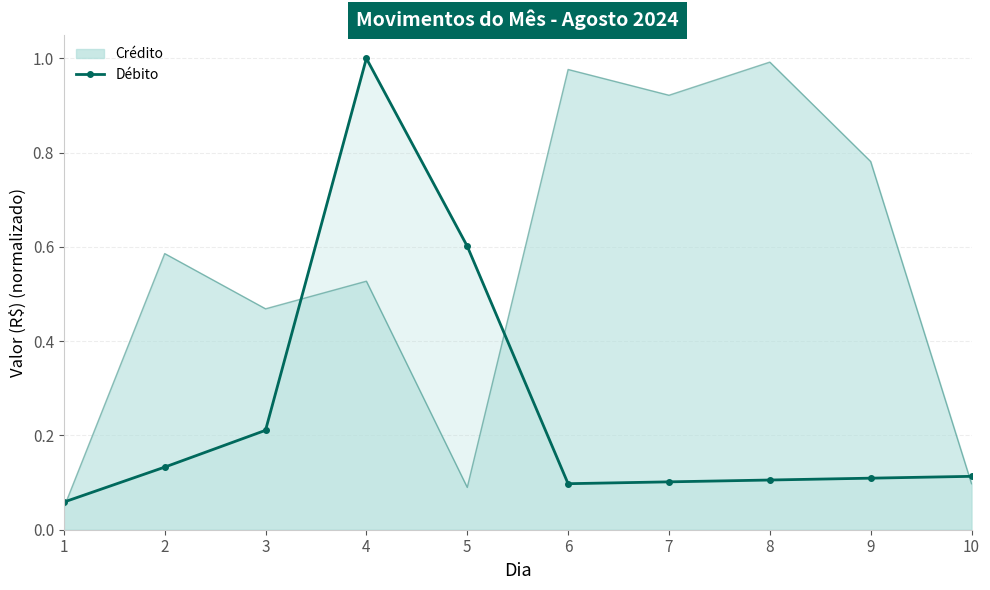

Is it true that the value at 2 is 0.0?

False